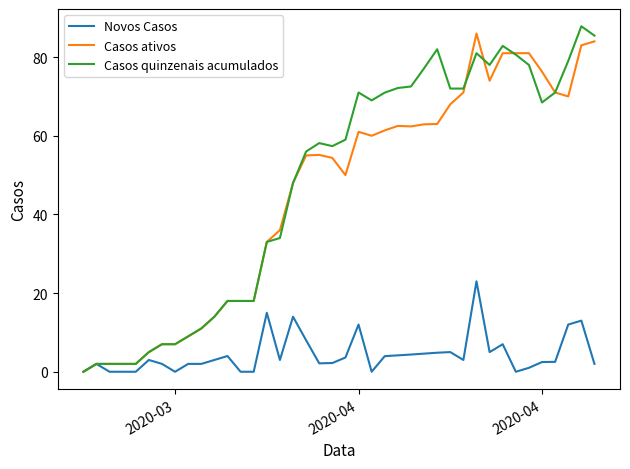

What is the maximum value for Casos ativos?

86.0